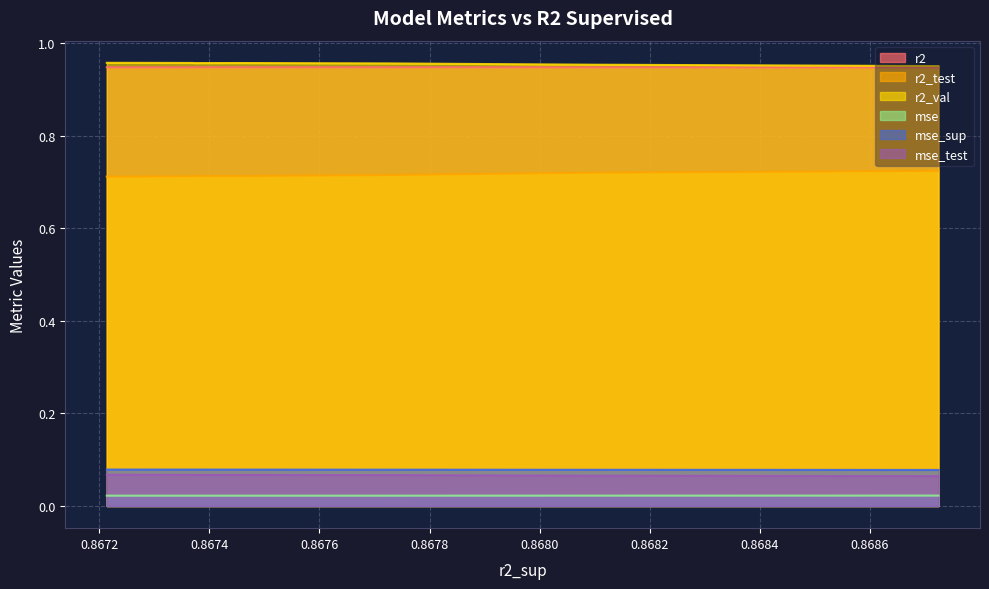

Count the number of data series in this chart.

6